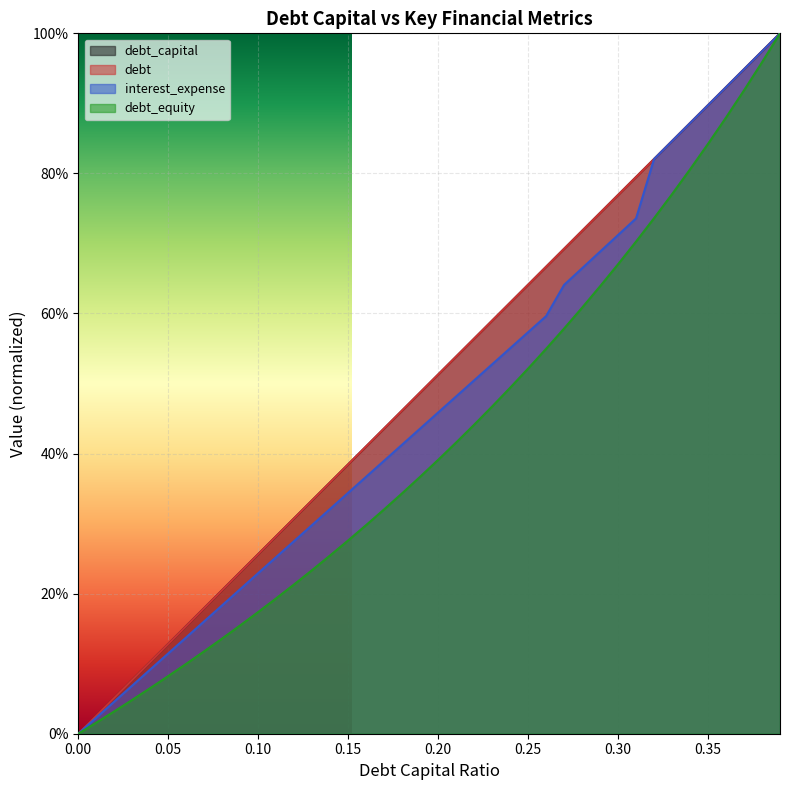

True or false: debt_capital has a value of 0.5 at 0.21.

True